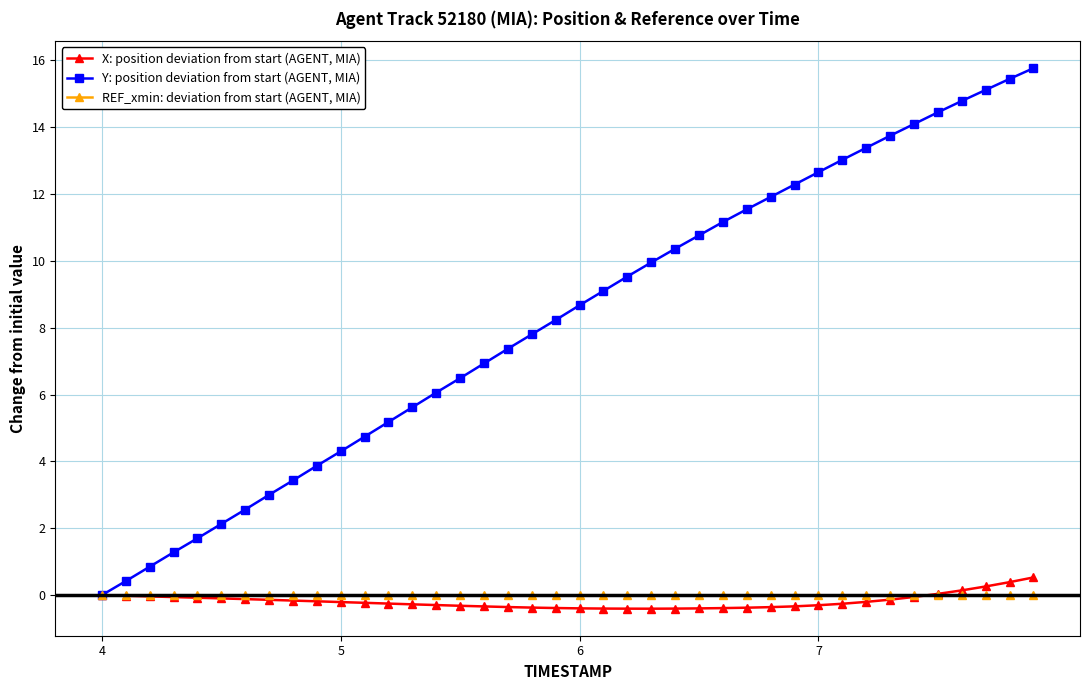

Which series has the largest range (max minus min)?

Y: position deviation from start (AGENT, MIA)